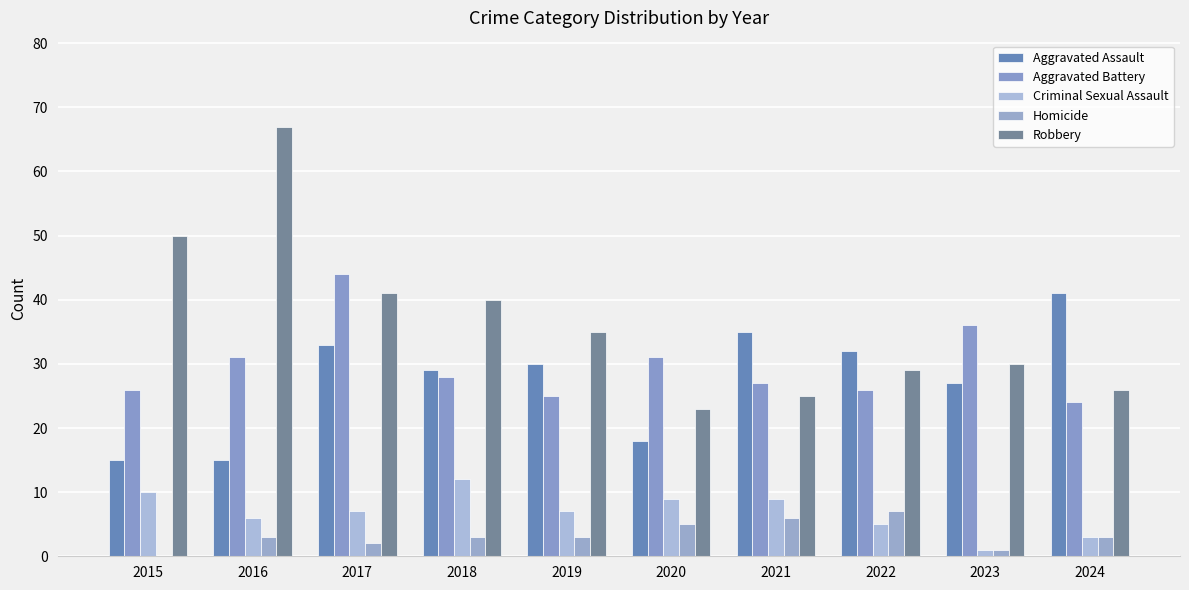

True or false: Robbery has a value of 14 at 2022.

False